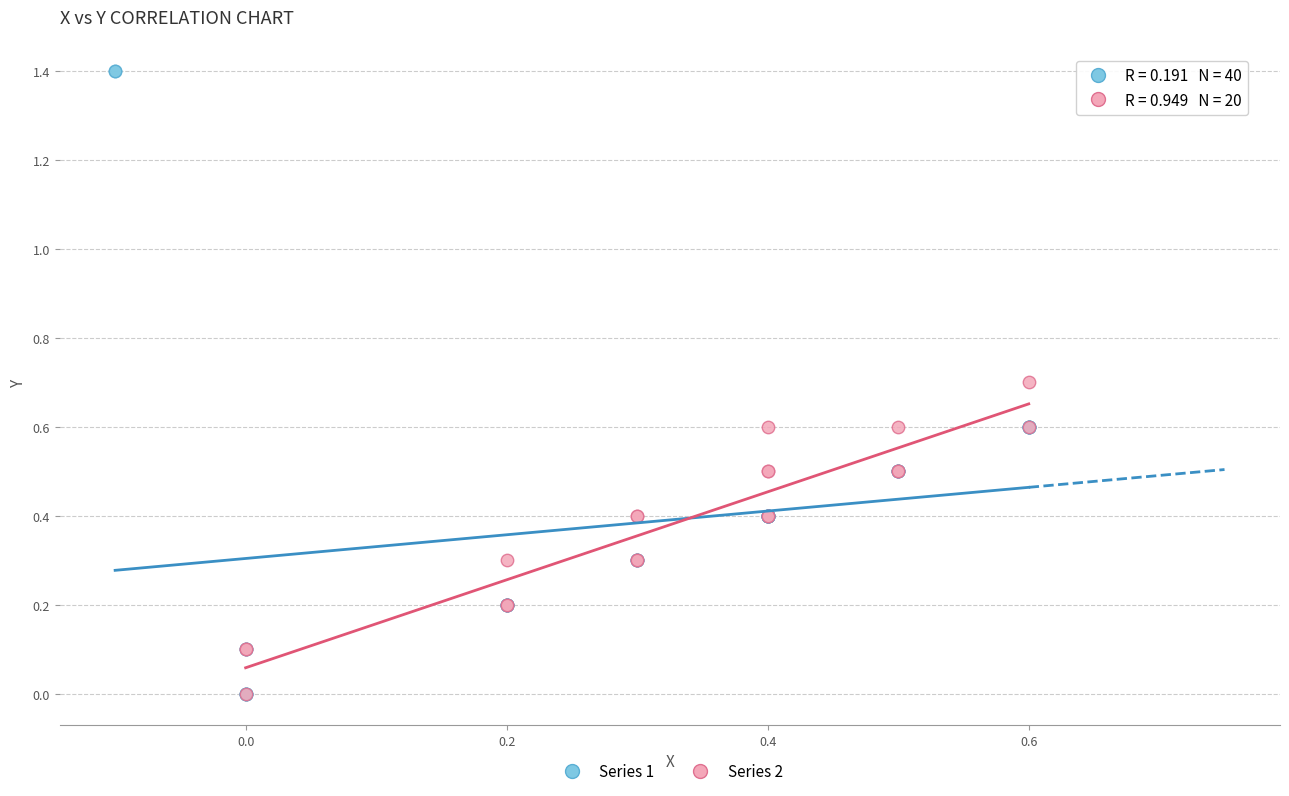

Which series has the largest Y range (max minus min)?

Series 1